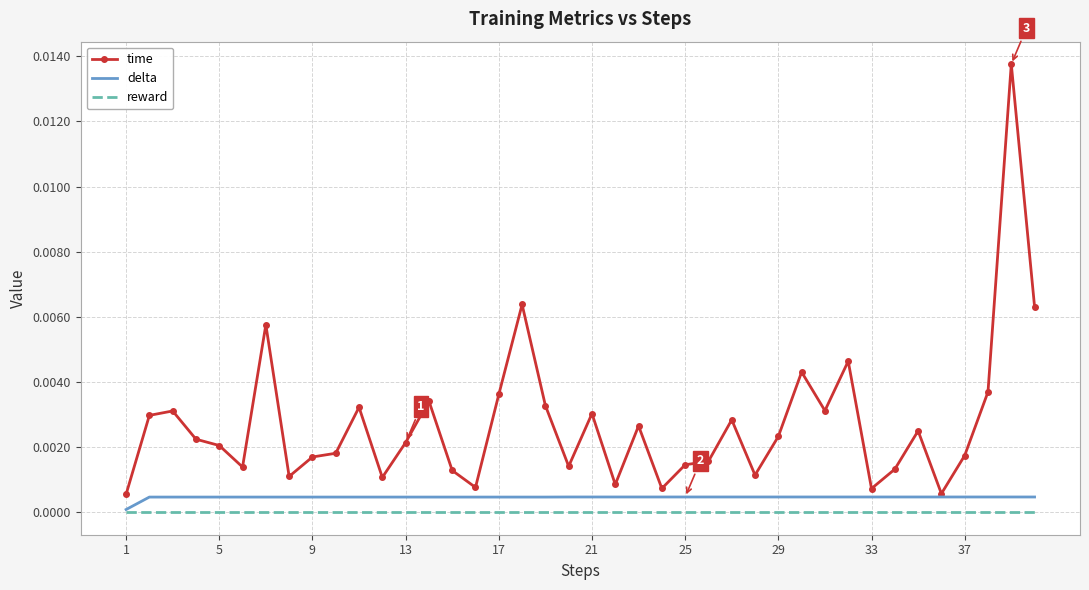

In time, how many points are lower than both neighbors (excluding endpoints)?

11